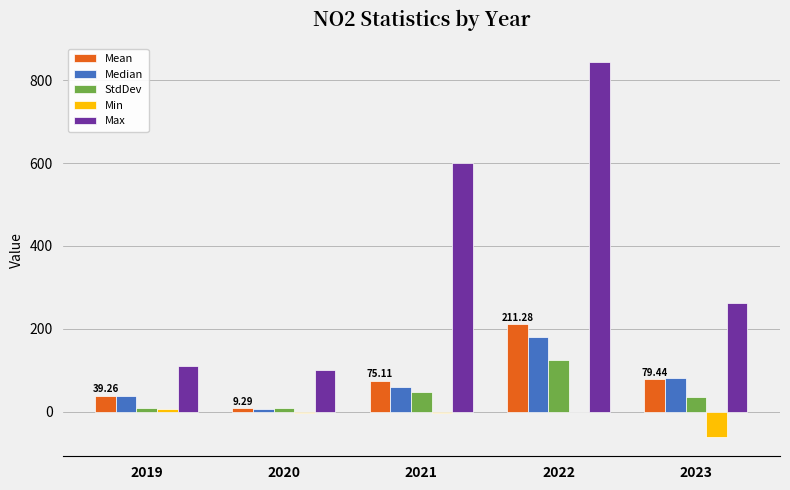

At which category is the sum across all series the highest?

2022